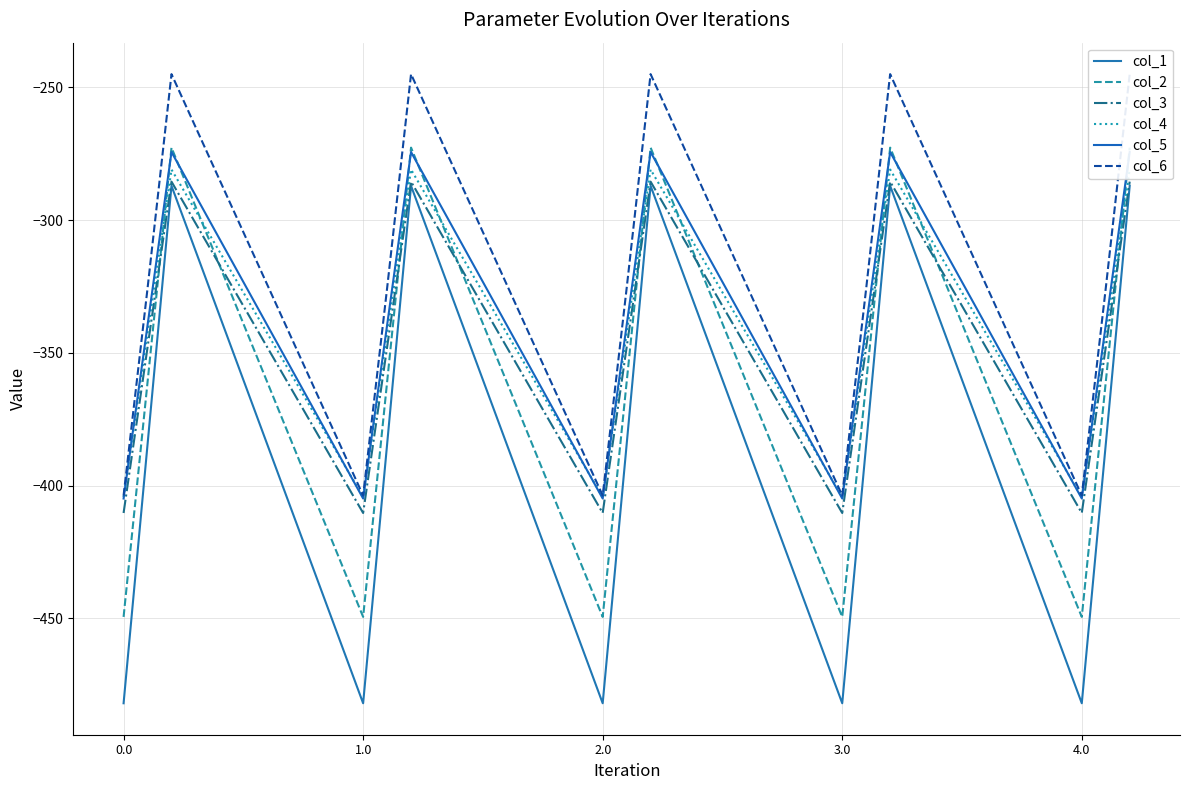

What is the minimum value for col_1?

-482.0